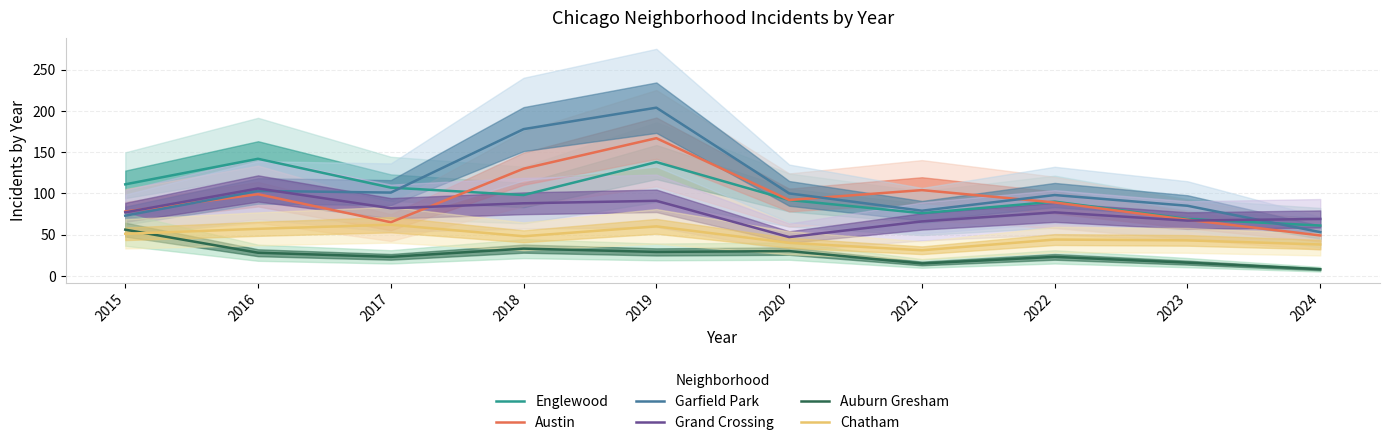

Which series has the largest total across all categories?

Garfield Park